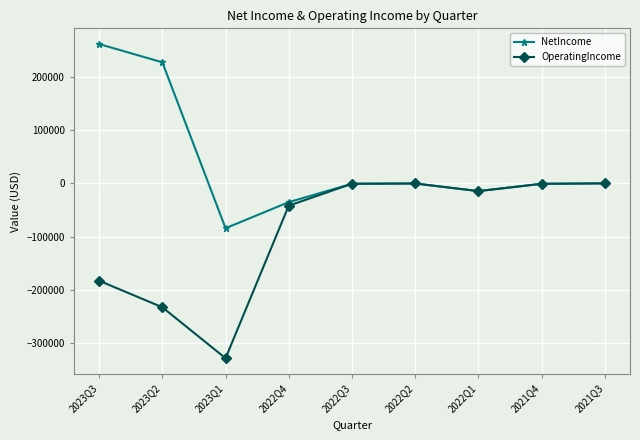

What is the label of the 4th point from the left?

2022Q4